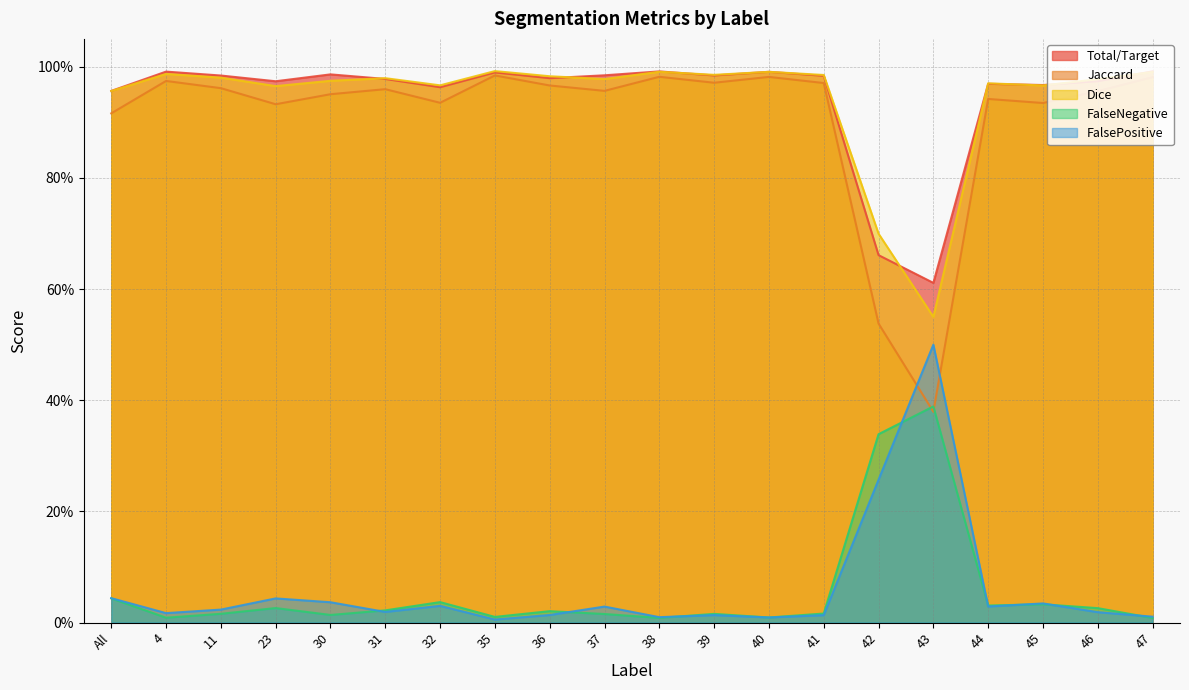

How many interior local valleys does the Jaccard series have?

6